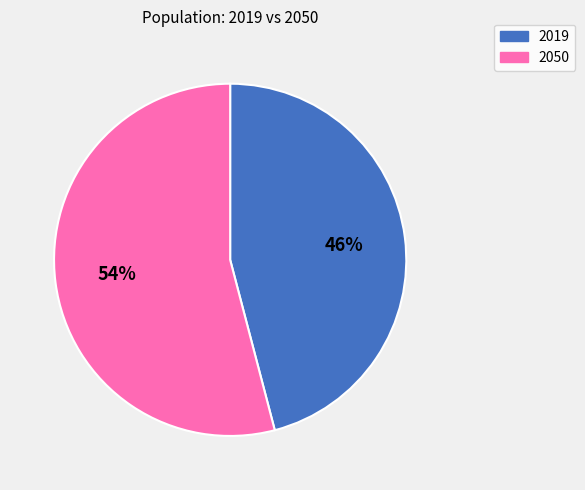

What percentage is the 2019 slice, to the nearest percent?

46%